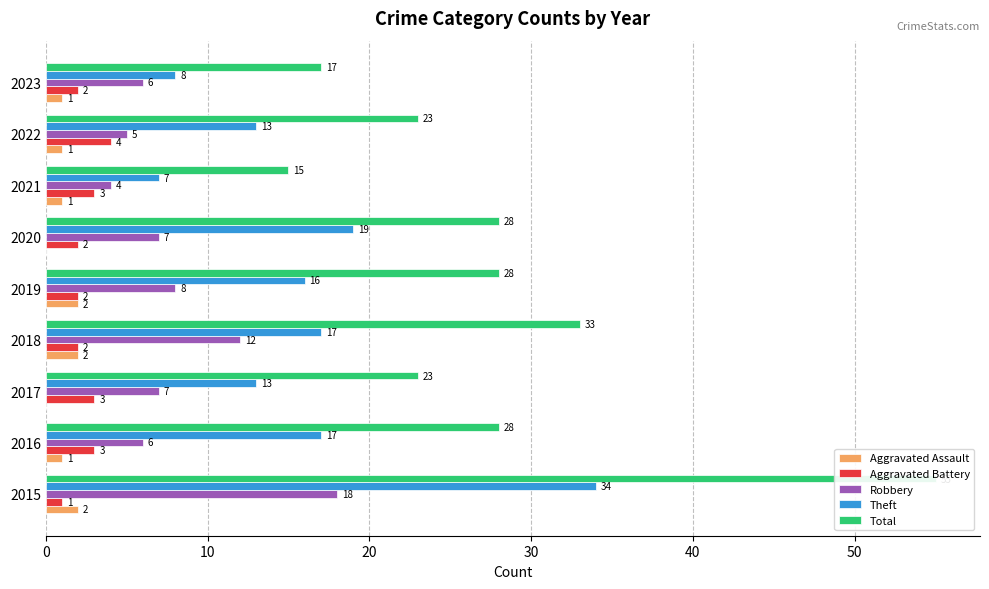

What position from the left is 7?

8